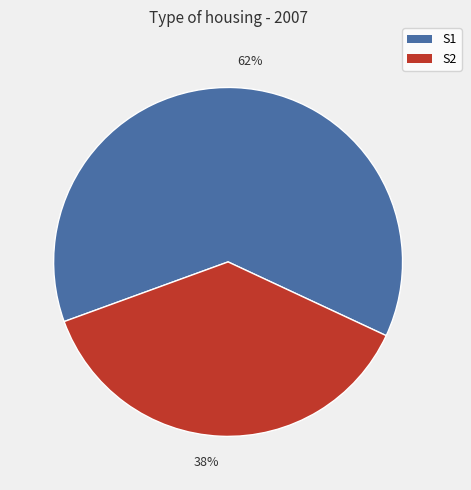

Which has a higher value, S1 or S2?

S1